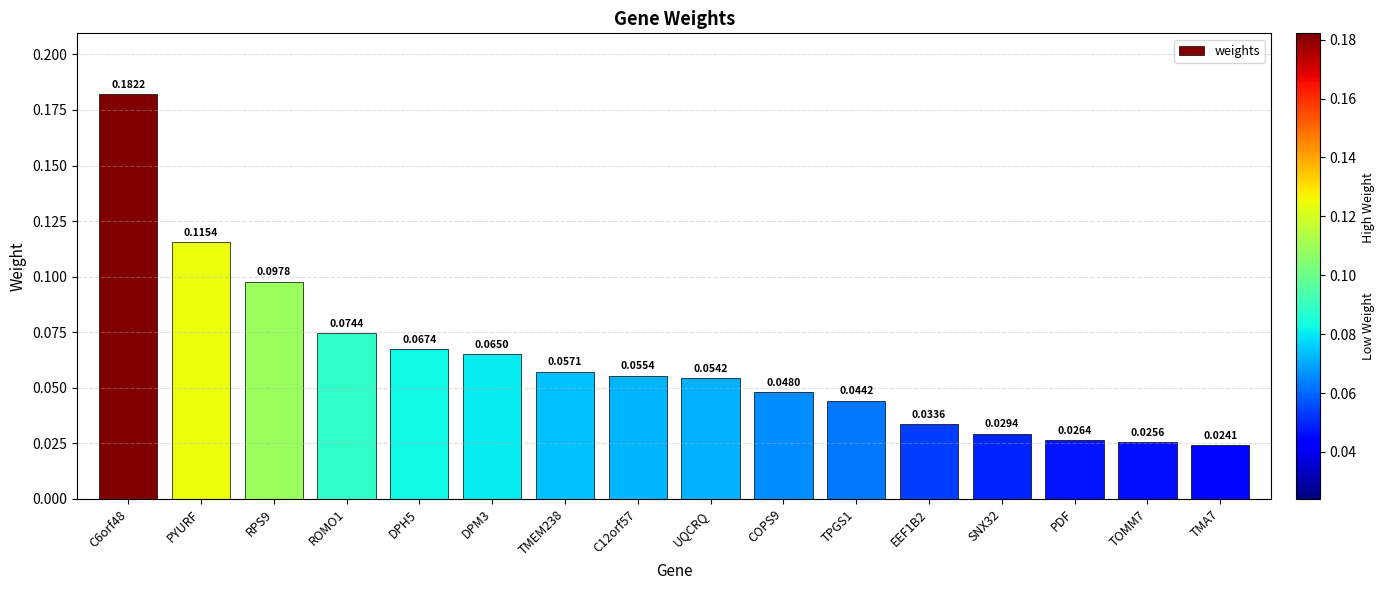

Which has a higher value, ROMO1 or RPS9?

RPS9